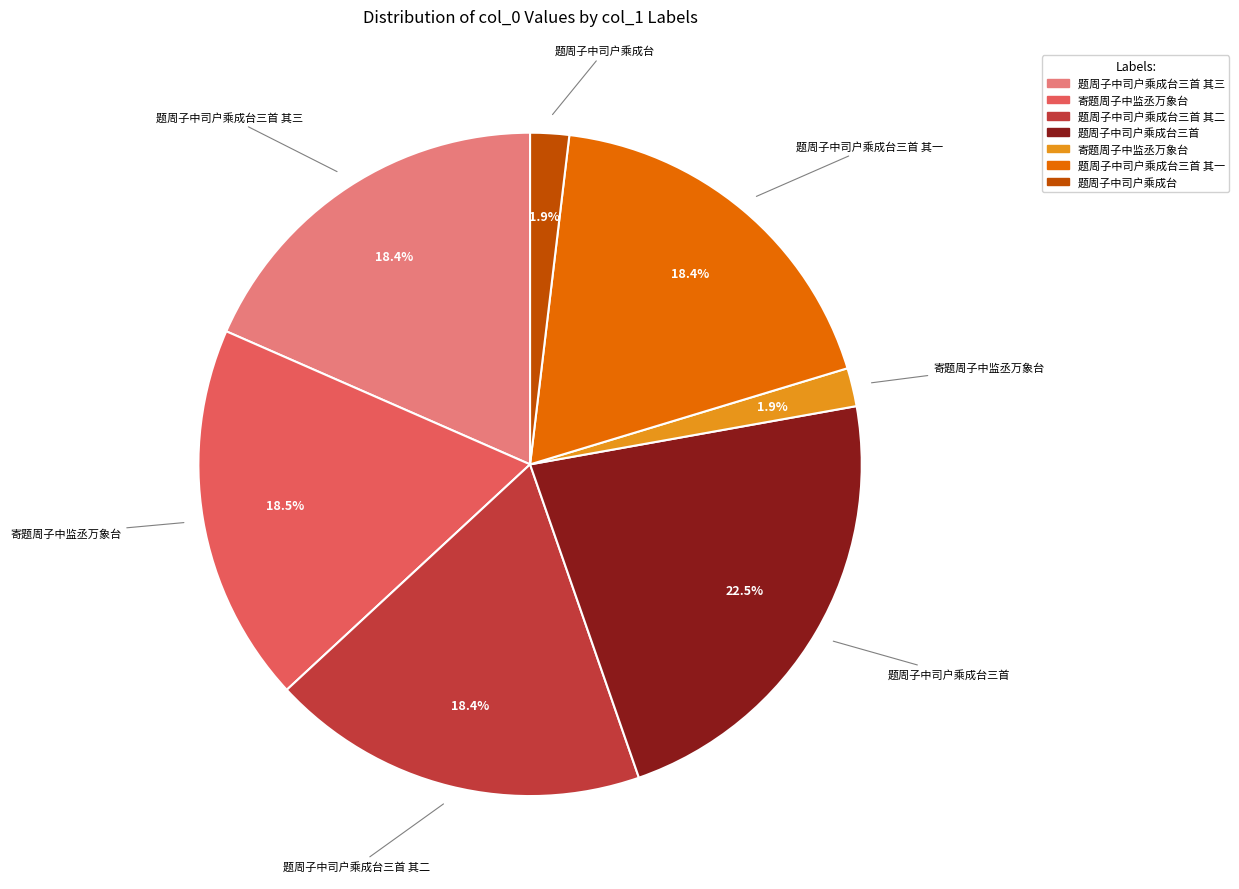

Does any single category account for the majority?

No